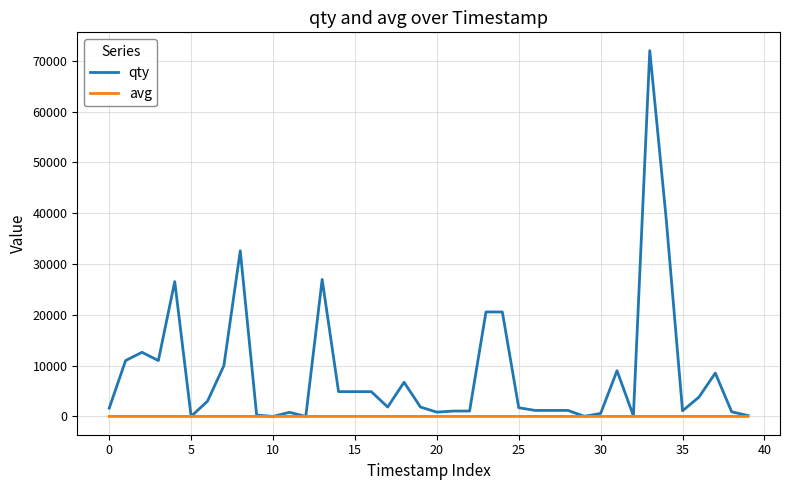

What are all the series names shown in the legend?

qty, avg